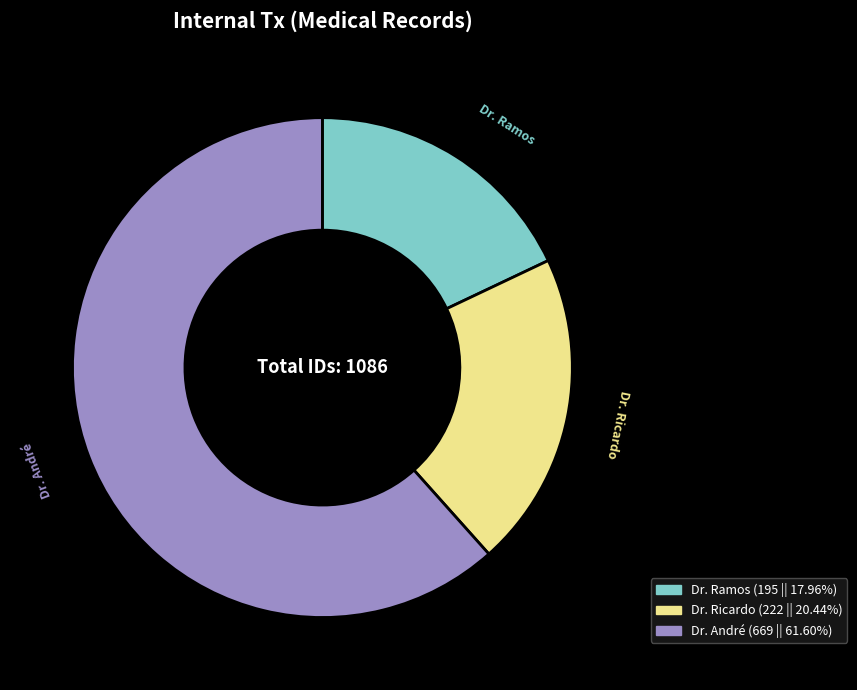

Combined, do Dr. Ricardo and Dr. Ramos account for over 50%?

No